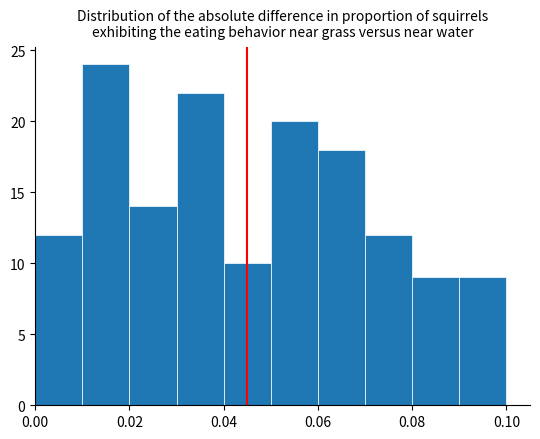

How tall is the bar that spans 0.05 to 0.06 on the x-axis? The values are not printed on the chart, so give them approximately, as read against the axis.

20